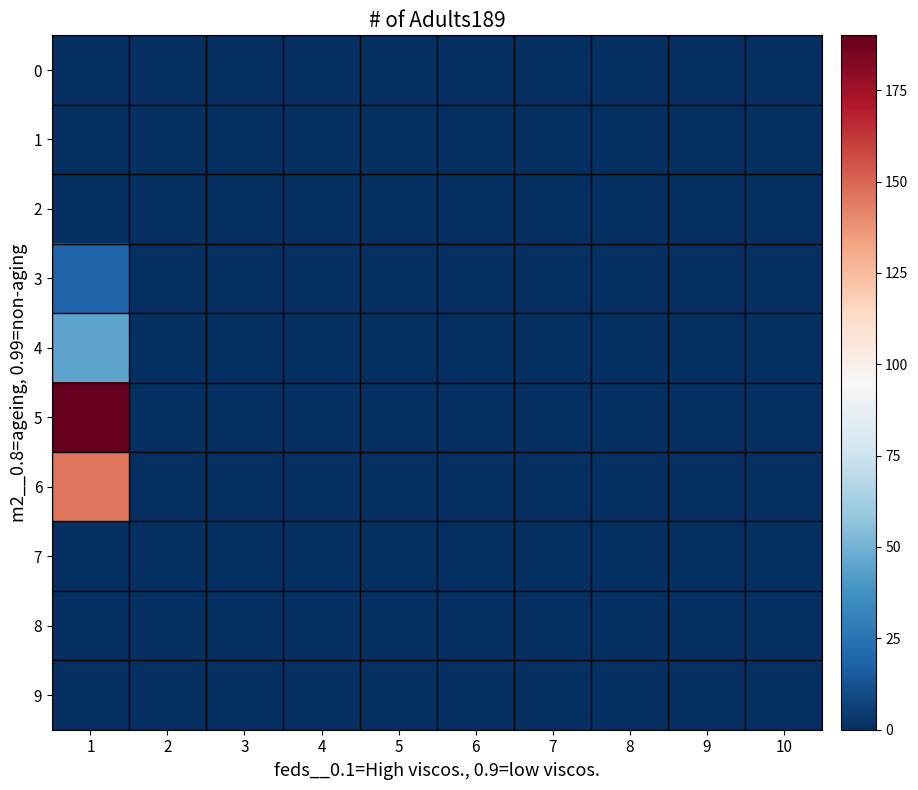

Which label corresponds to the smallest value in the chart?

1